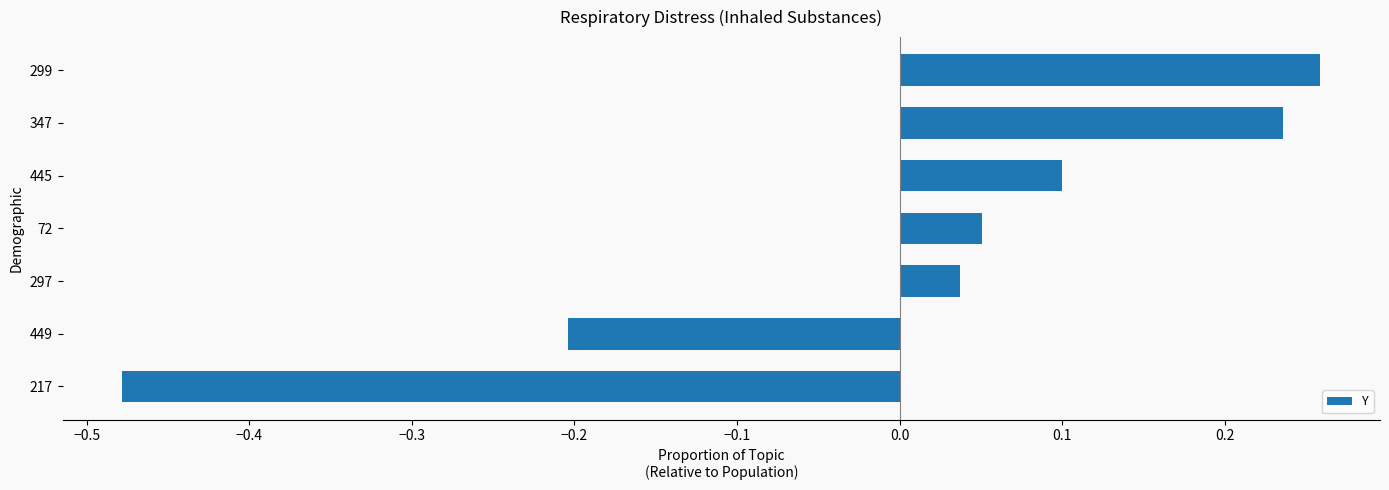

How many bars are there in total?

7